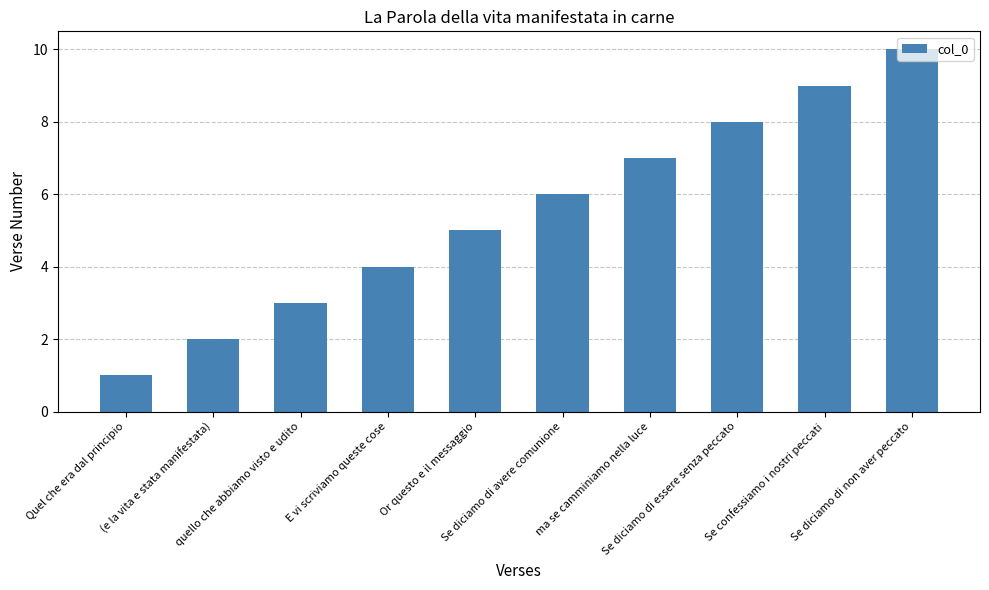

What is the smallest value displayed?

1